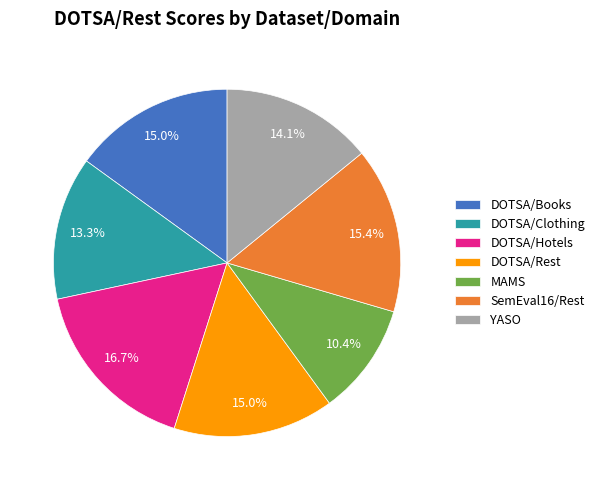

How much of the chart is everything except YASO?

85.9%